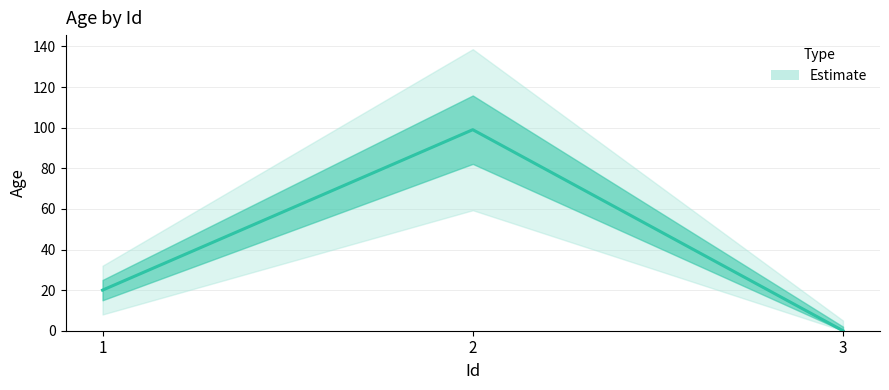

Rank the categories by value from lowest to highest.

3, 1, 2